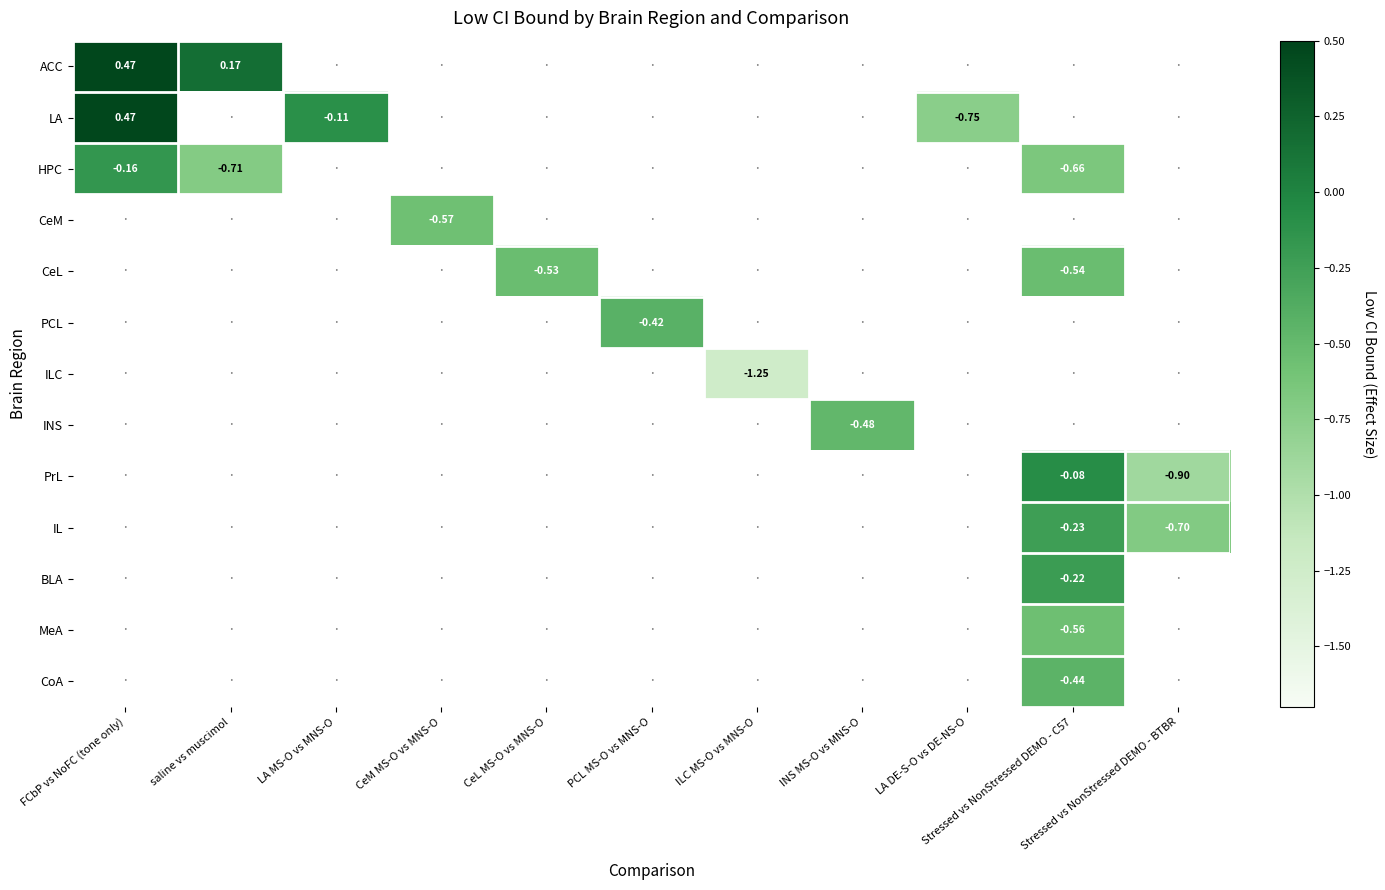

Which category has the lowest value across all series?

ILC MS-O vs MNS-O